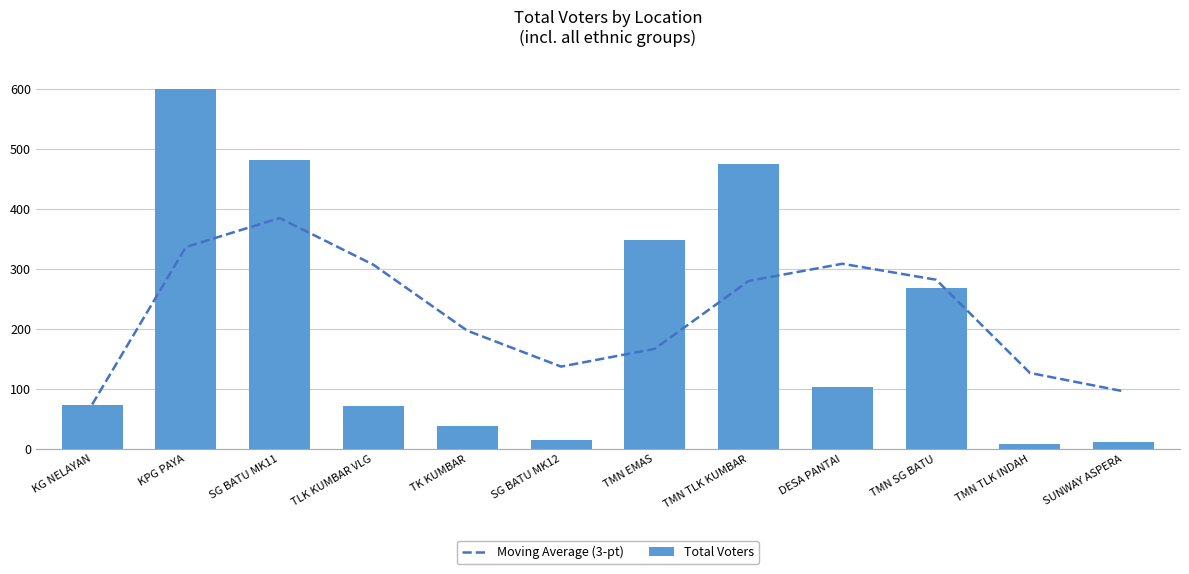

Which category has the highest value in the Total Voters series?

KPG PAYA